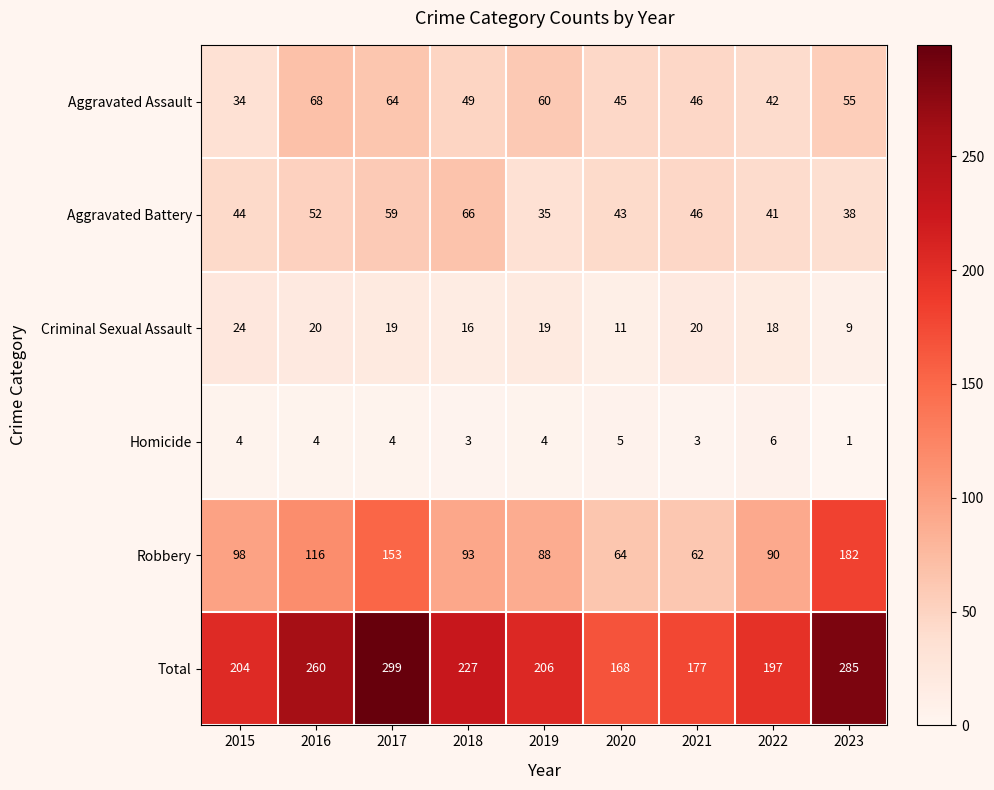

What is the average value of the Total series?

225